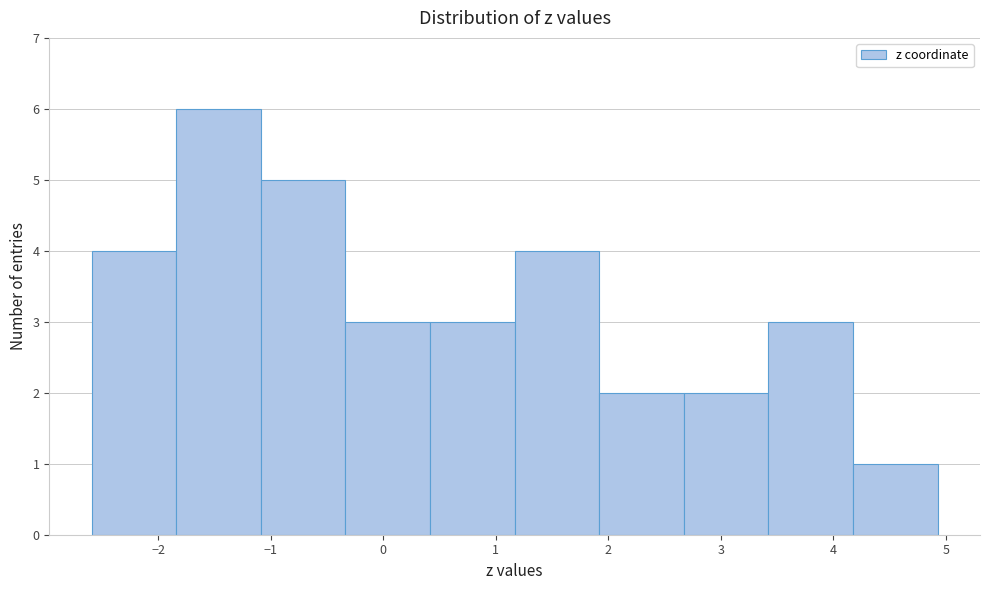

Reading left to right, list every bar in this chart as the range it spans on the x-axis followed by its height. Neither the bar edges nor the heights are printed on the chart, so give them approximately, as read against the axes.

-2.6 to -1.8: 4
-1.8 to -1.1: 6
-1.1 to -0.3: 5
-0.3 to 0.4: 3
0.4 to 1.2: 3
1.2 to 1.9: 4
1.9 to 2.7: 2
2.7 to 3.4: 2
3.4 to 4.2: 3
4.2 to 4.9: 1